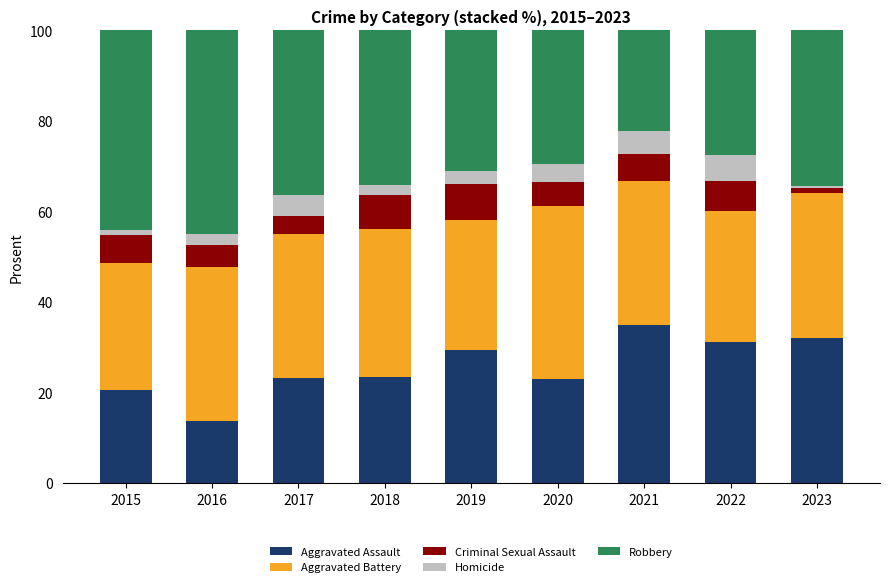

At which label does Aggravated Assault reach its peak?

2021